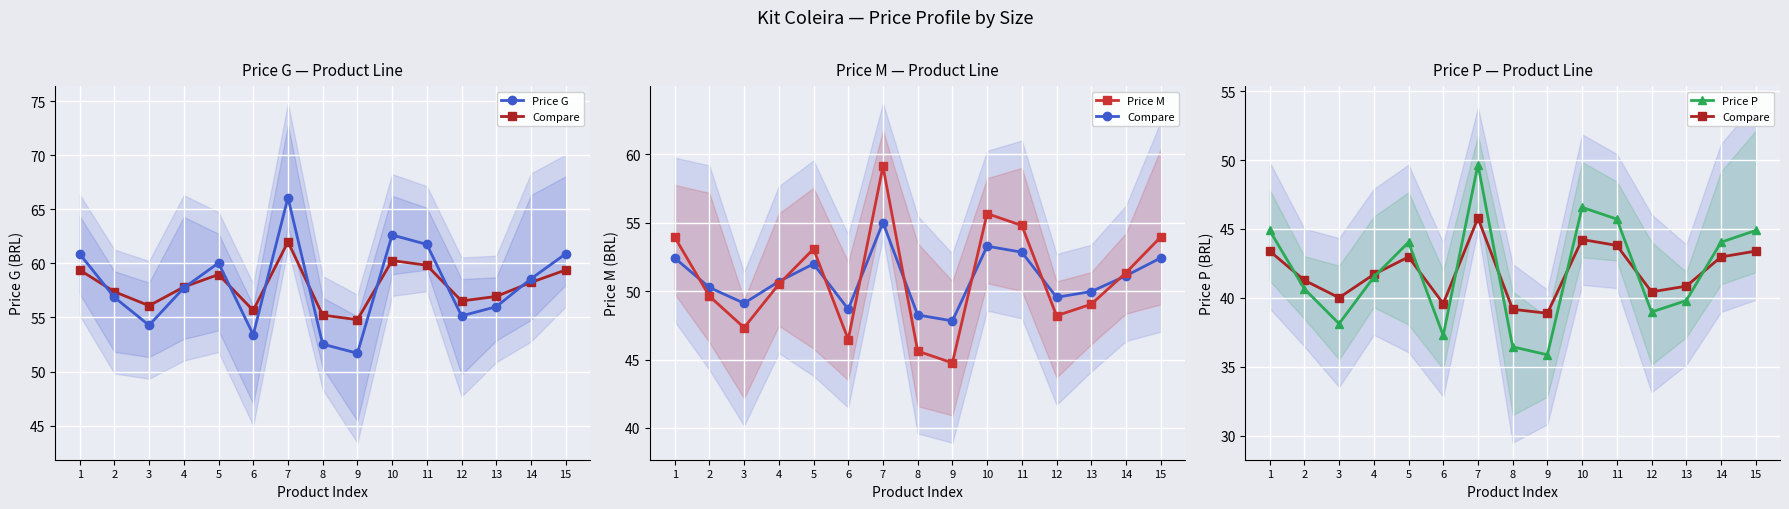

What is the difference between the Price M values at 3 and 8?

1.7